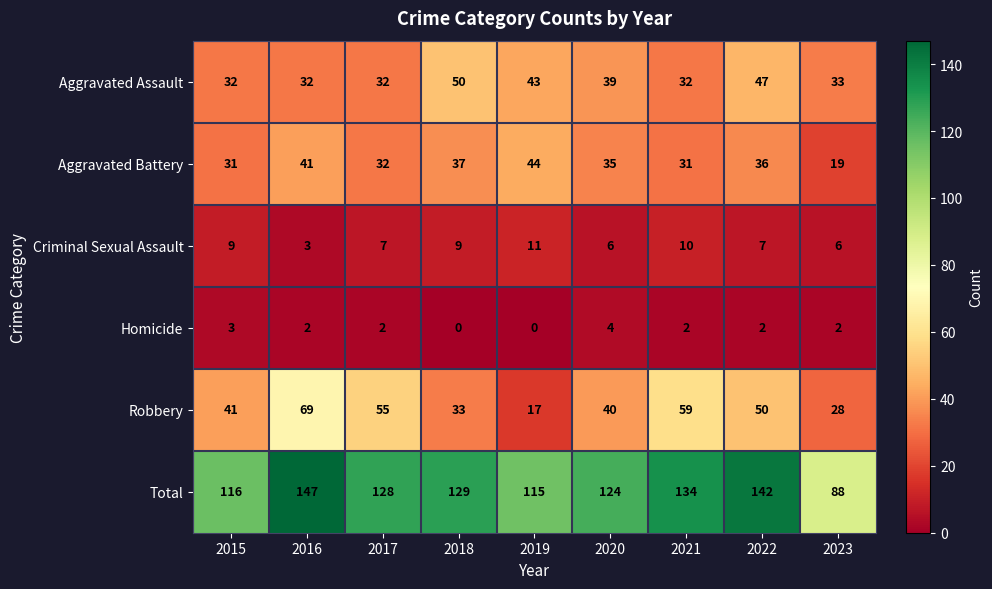

Which series has the largest range (max minus min)?

Total